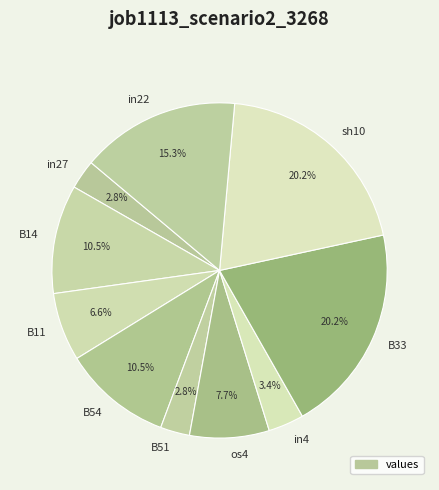

Is there a majority slice in this chart?

No